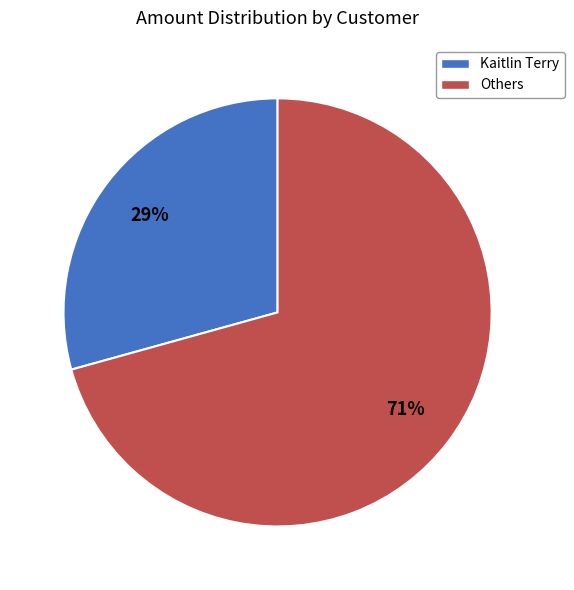

What percentage is the Others slice, to the nearest percent?

71%